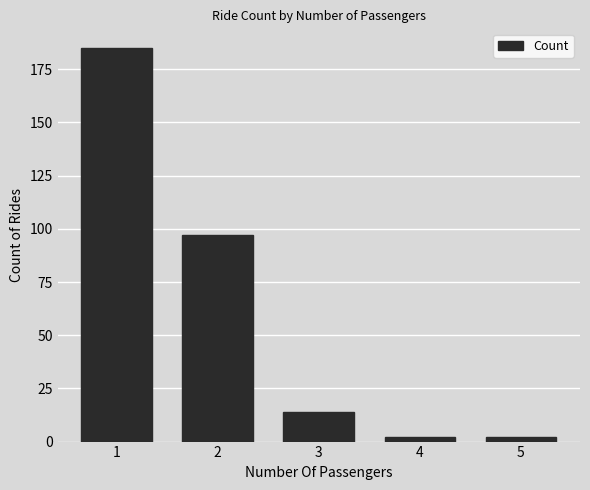

What is the change in value from 1 to 3?

-171